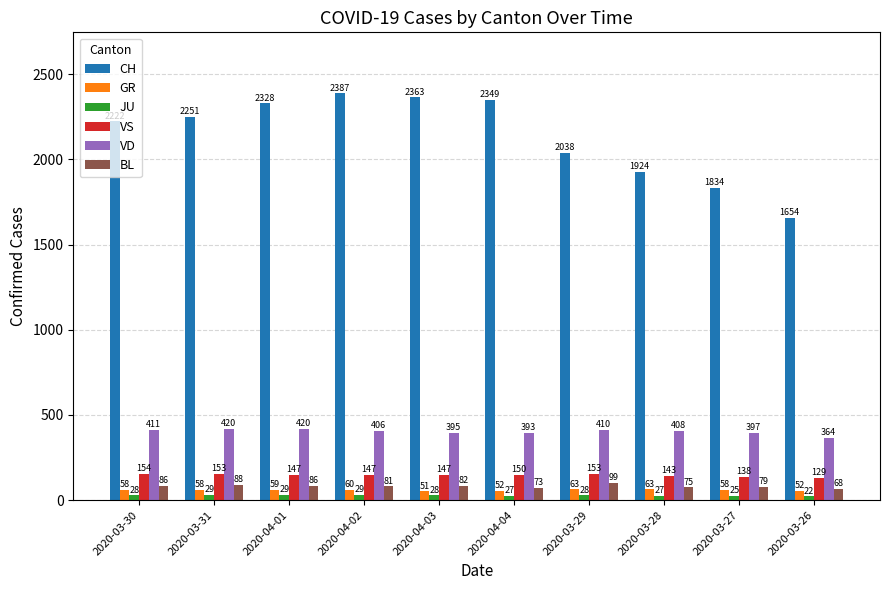

What is the difference between the CH values at 2020-04-02 and 2020-03-28?

463